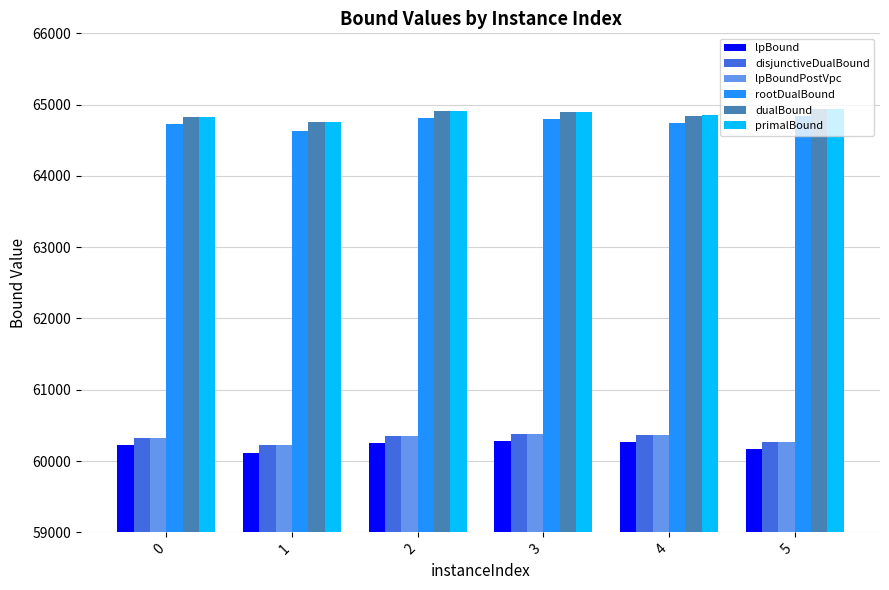

What is the highest value of the dualBound series?

64936.4